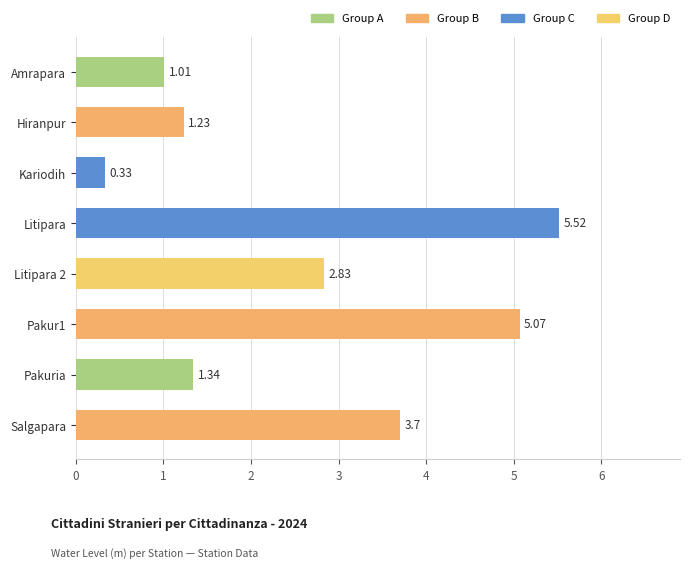

Does the chart contain stacked bars?

No